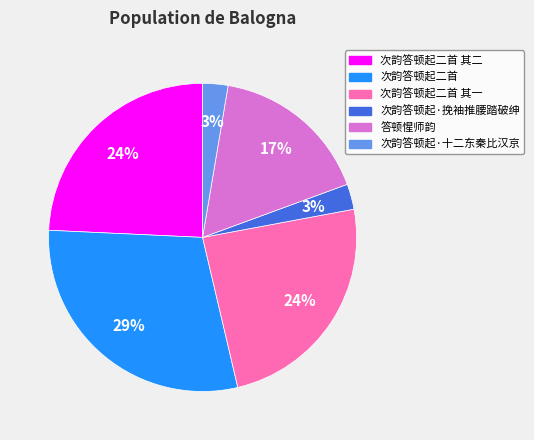

To the nearest percent, what is the average slice percentage?

17%